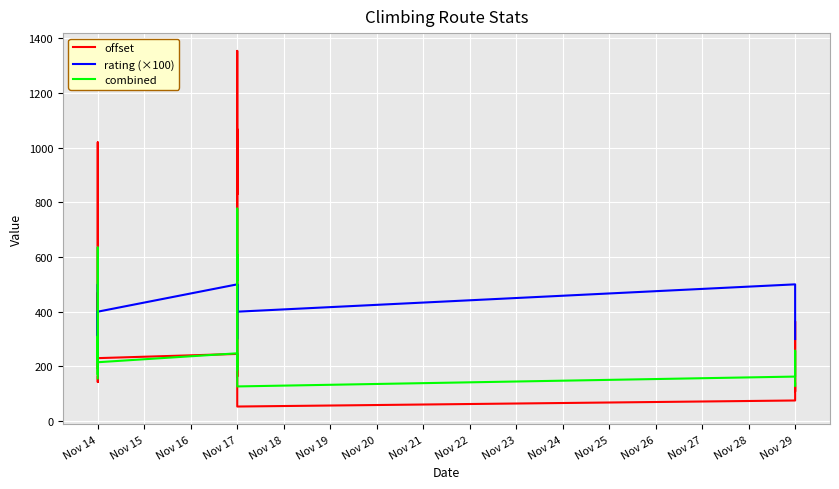

What is the sum of all rating (×100) values?

7700.0